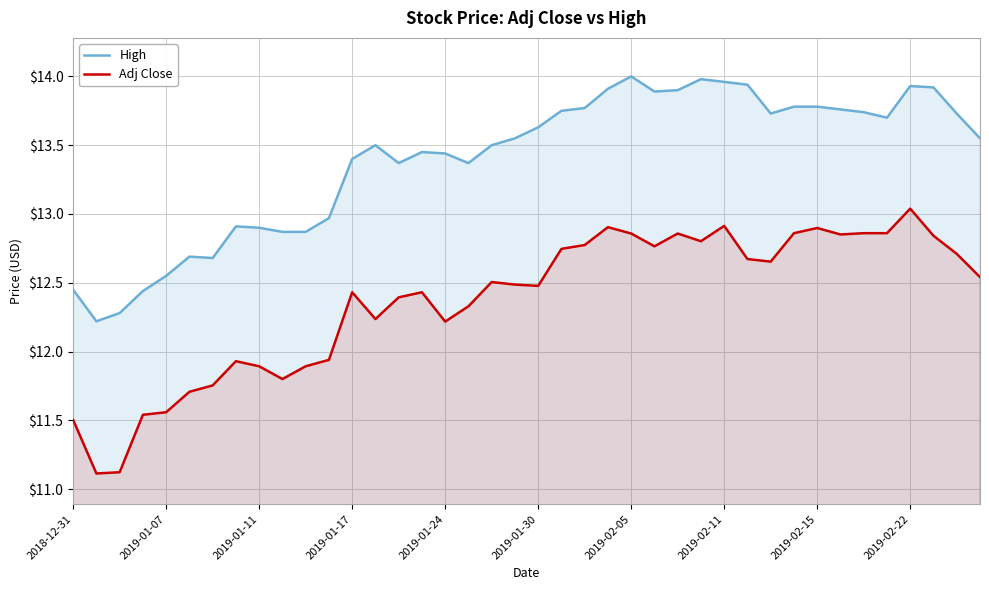

What is the total value across all series at 26?

26.8